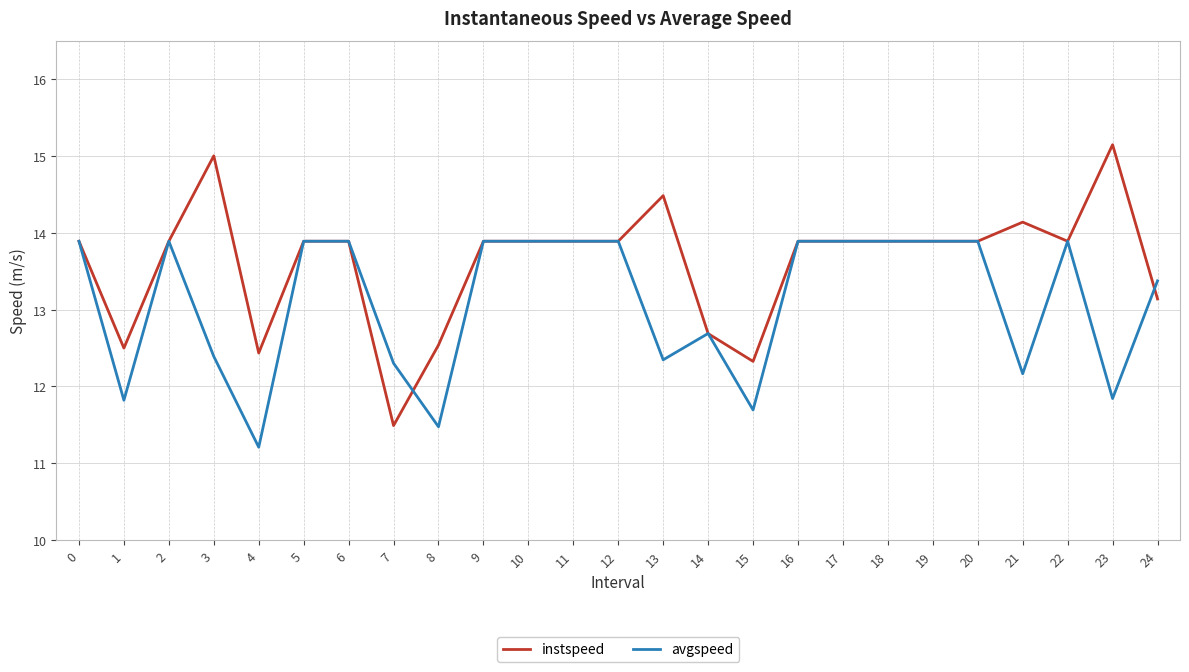

At how many categories does at least one series exceed 12?

25